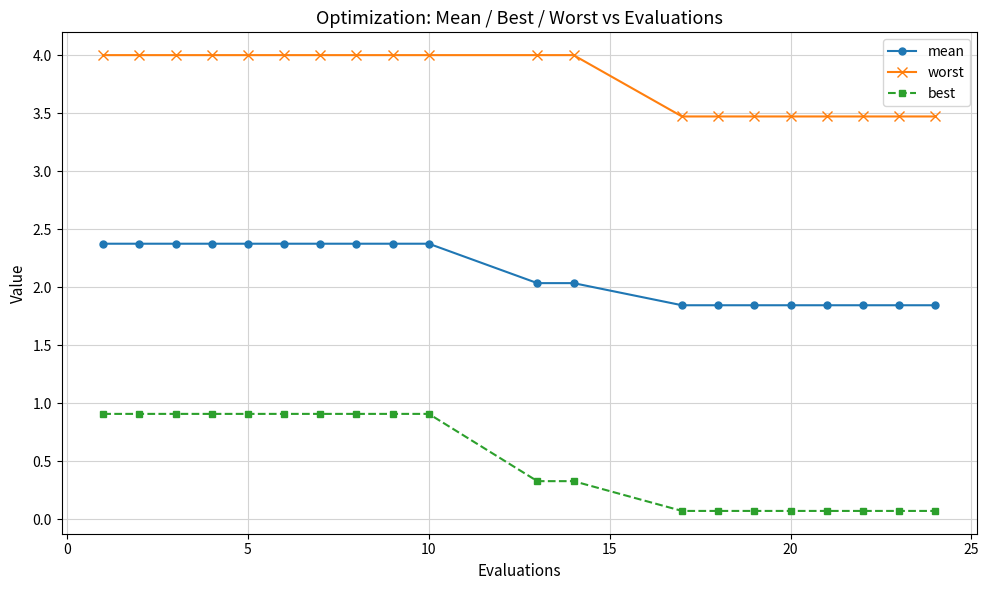

What is the maximum value shown in the chart?

4.0